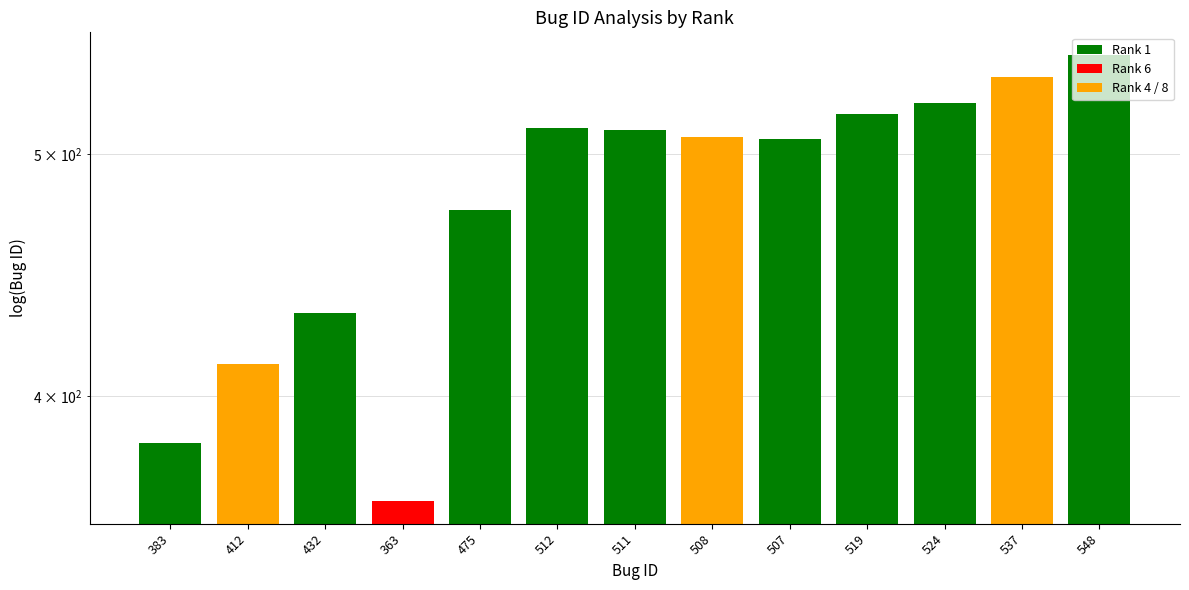

Rank the categories by value from lowest to highest.

363, 383, 412, 432, 475, 507, 508, 511, 512, 519, 524, 537, 548